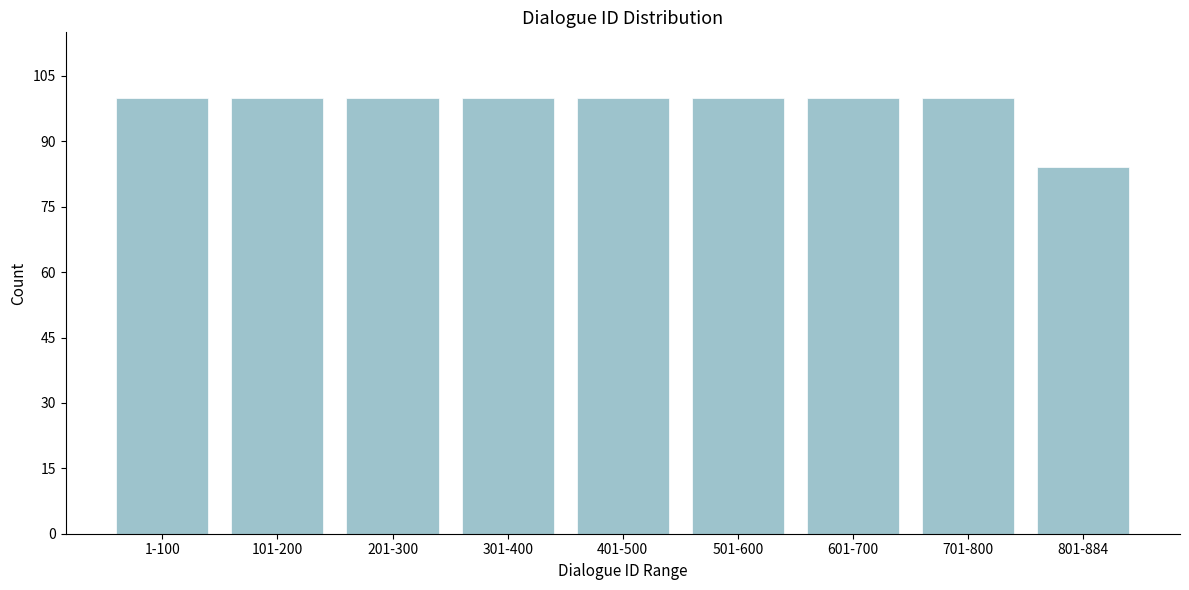

Reading left to right, transcribe all the data shown in this chart.

100	100	100	100	100	100	100	100	84